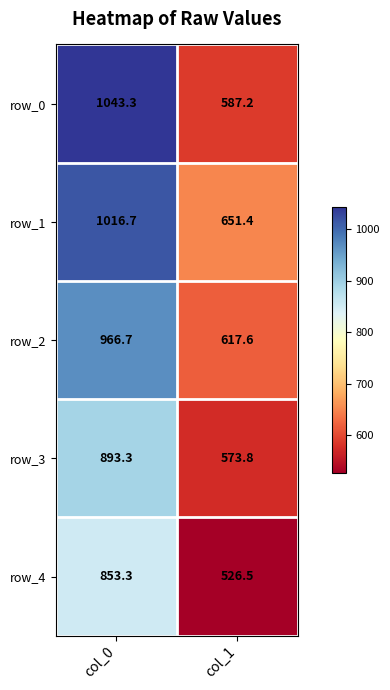

Which label corresponds to the smallest value in the chart?

col_1